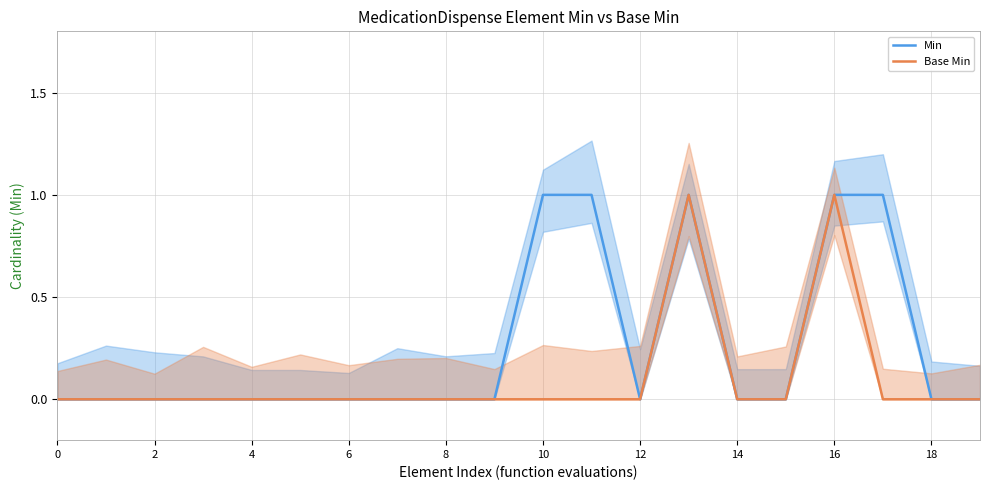

The Base Min series shows 0 at 18. True or false?

True